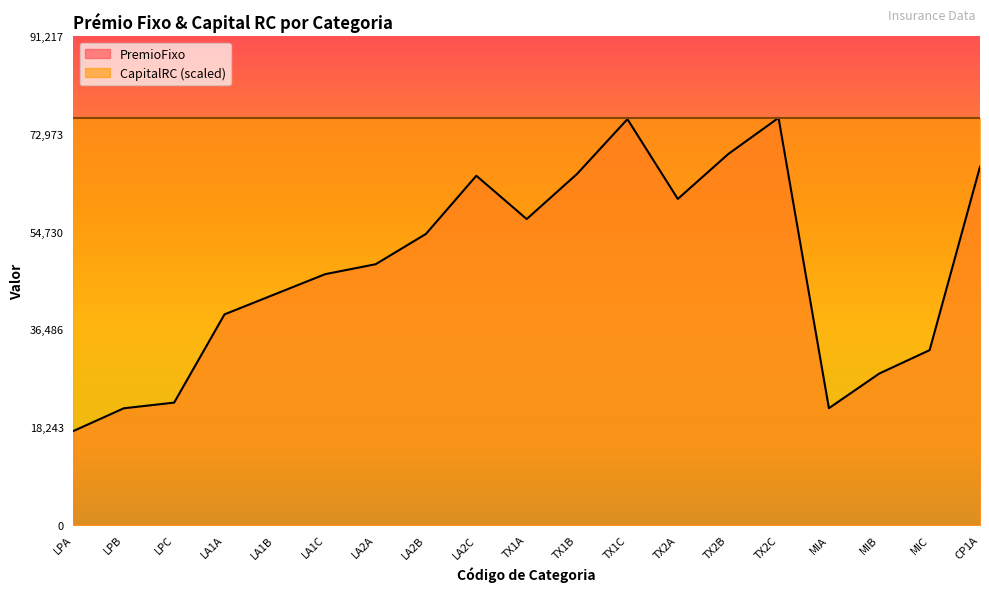

Count the number of categories in the chart.

19